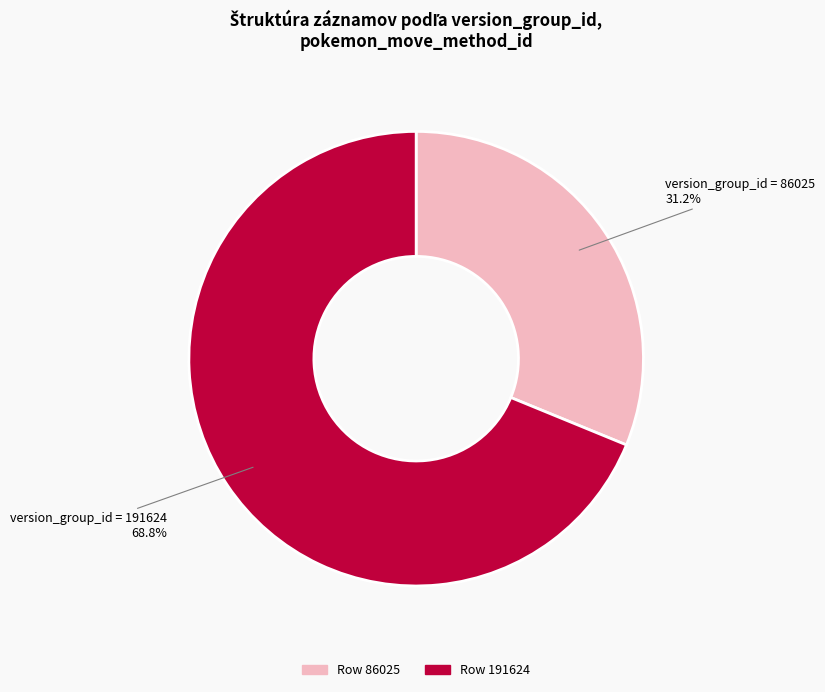

Is there any slice that represents more than half of the pie?

Yes